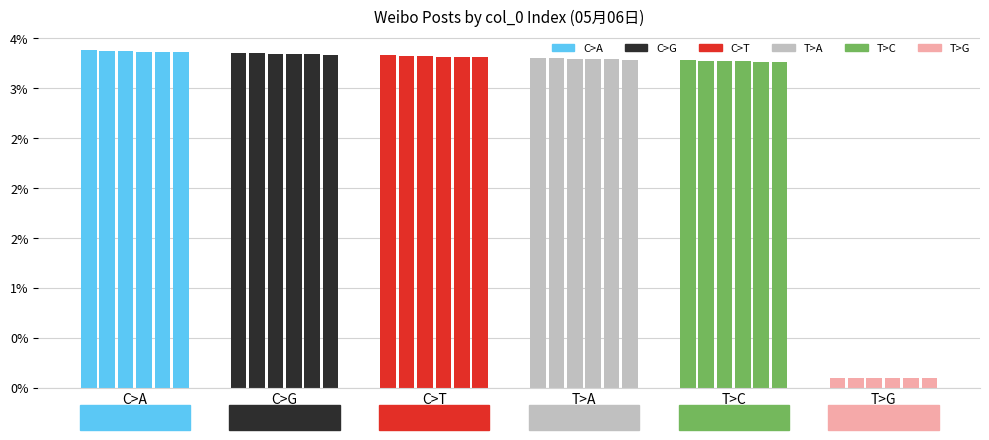

What is the approximate value of T>G at C>T?

0.1